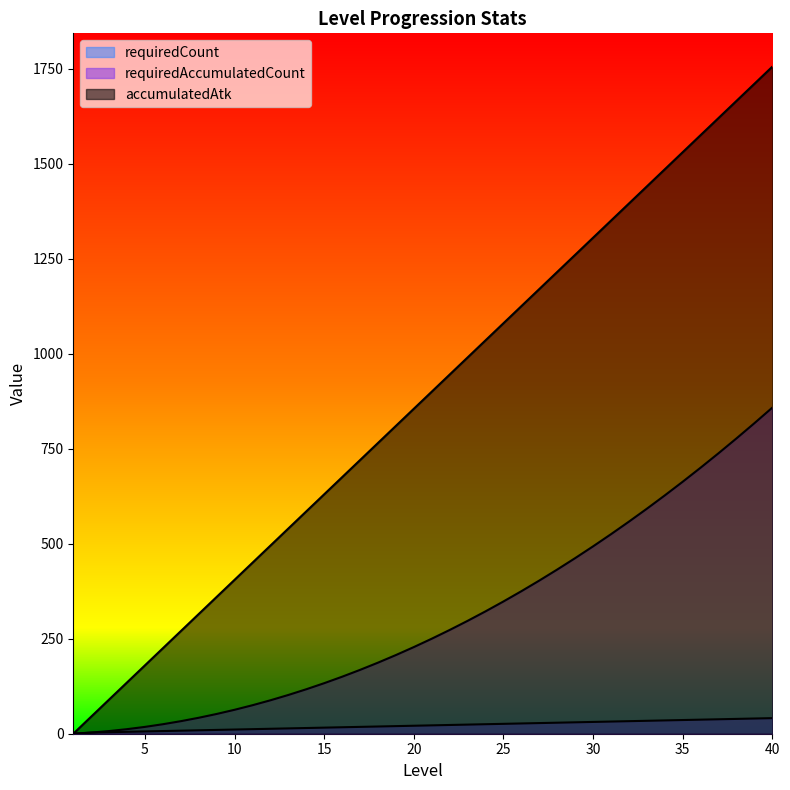

At which label does requiredAccumulatedCount first exceed 250?

22